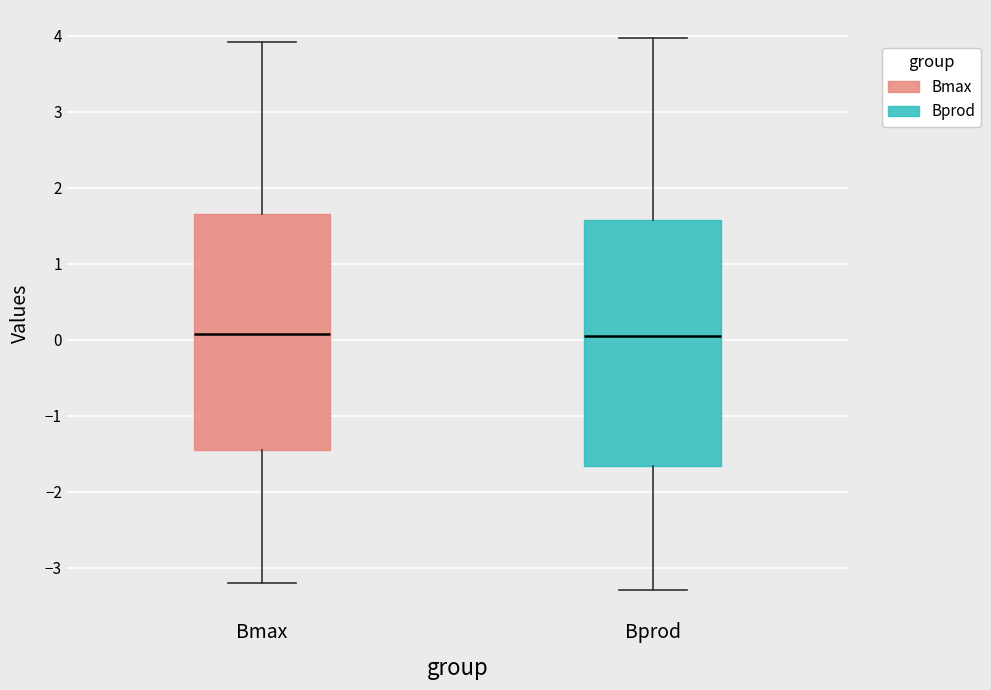

Reading left to right, read every box against the y-axis: the position of its median line, the range the box covers, and the ends of its whiskers. The values are not printed on the chart, so give them approximately, as read against the axis.

Bmax: median 0.1, box -1.4 to 1.6, whiskers -3.2 to 3.9
Bprod: median 0.0, box -1.7 to 1.6, whiskers -3.3 to 4.0